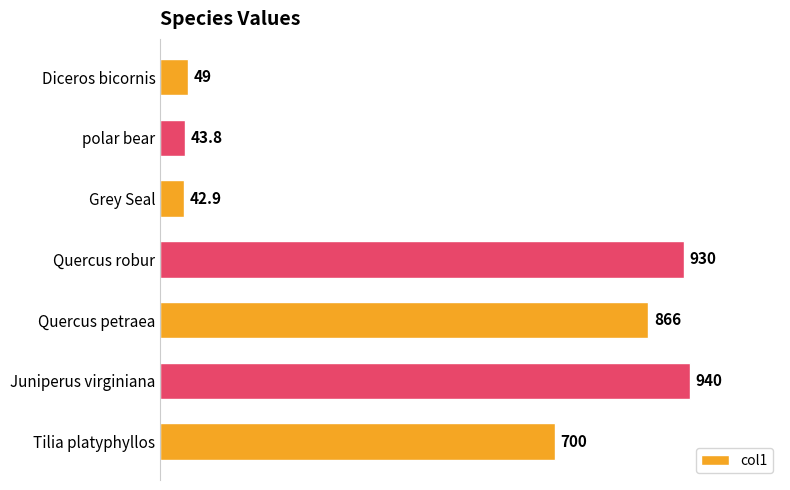

Rank the categories by value from lowest to highest.

Grey Seal, polar bear, Diceros bicornis, Tilia platyphyllos, Quercus petraea, Quercus robur, Juniperus virginiana